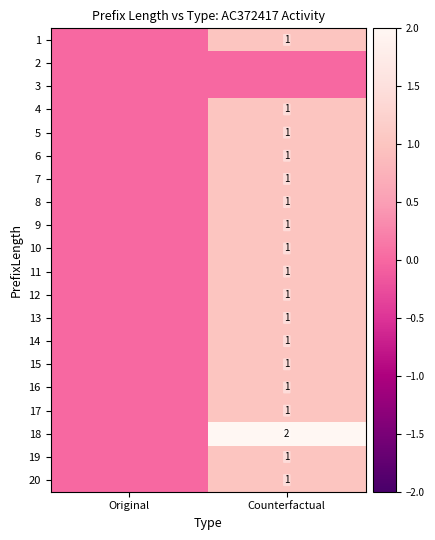

True or false: 12 has a value of 1 at Counterfactual.

True